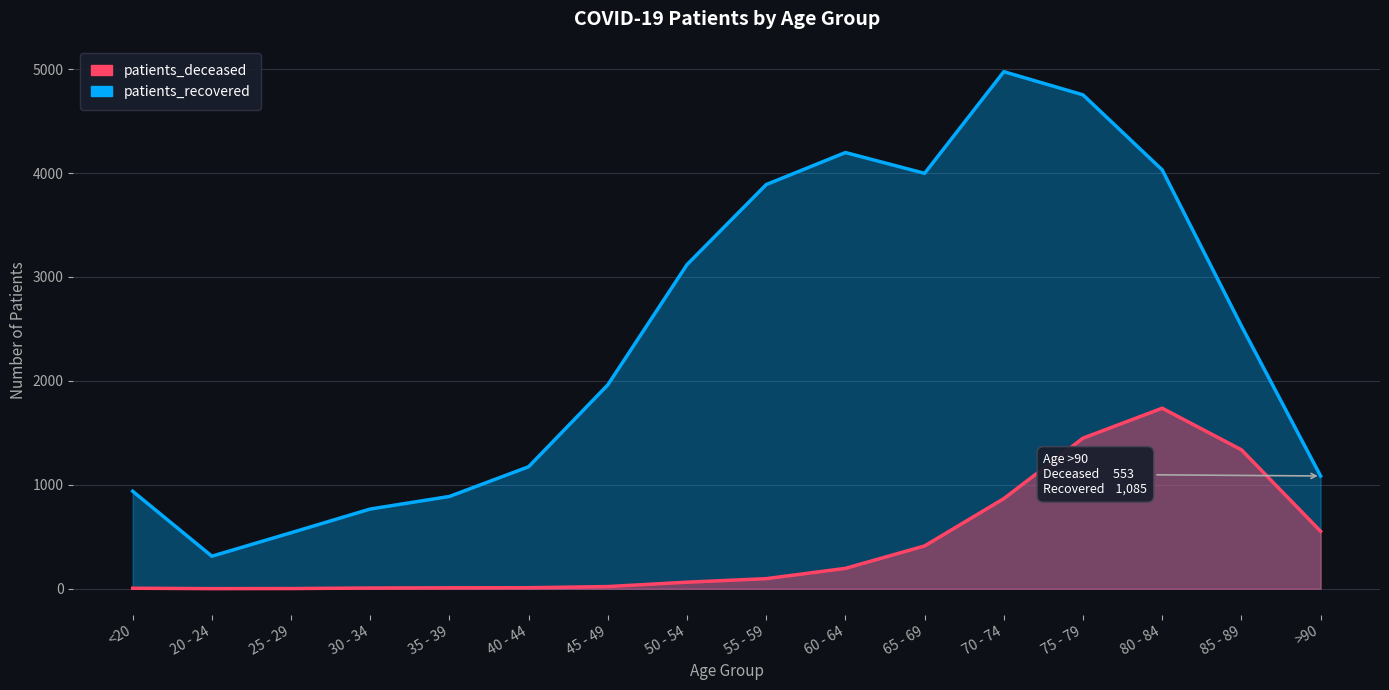

What is the total value across all series at 80 - 84?

5767